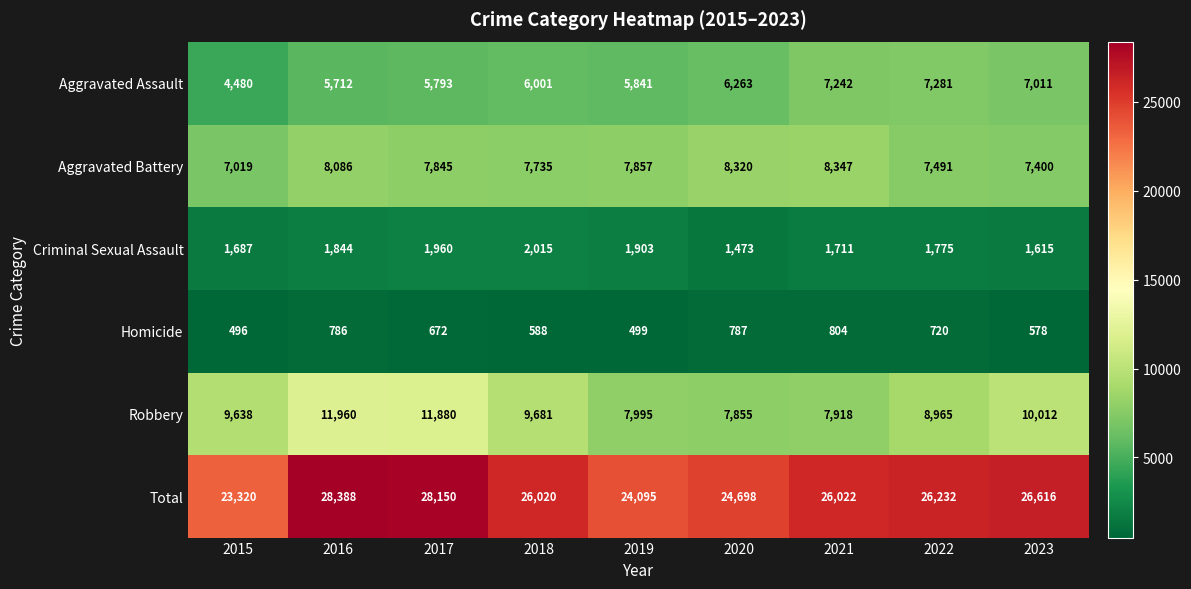

What is the sum of the Homicide values at 2020 and 2016?

1573